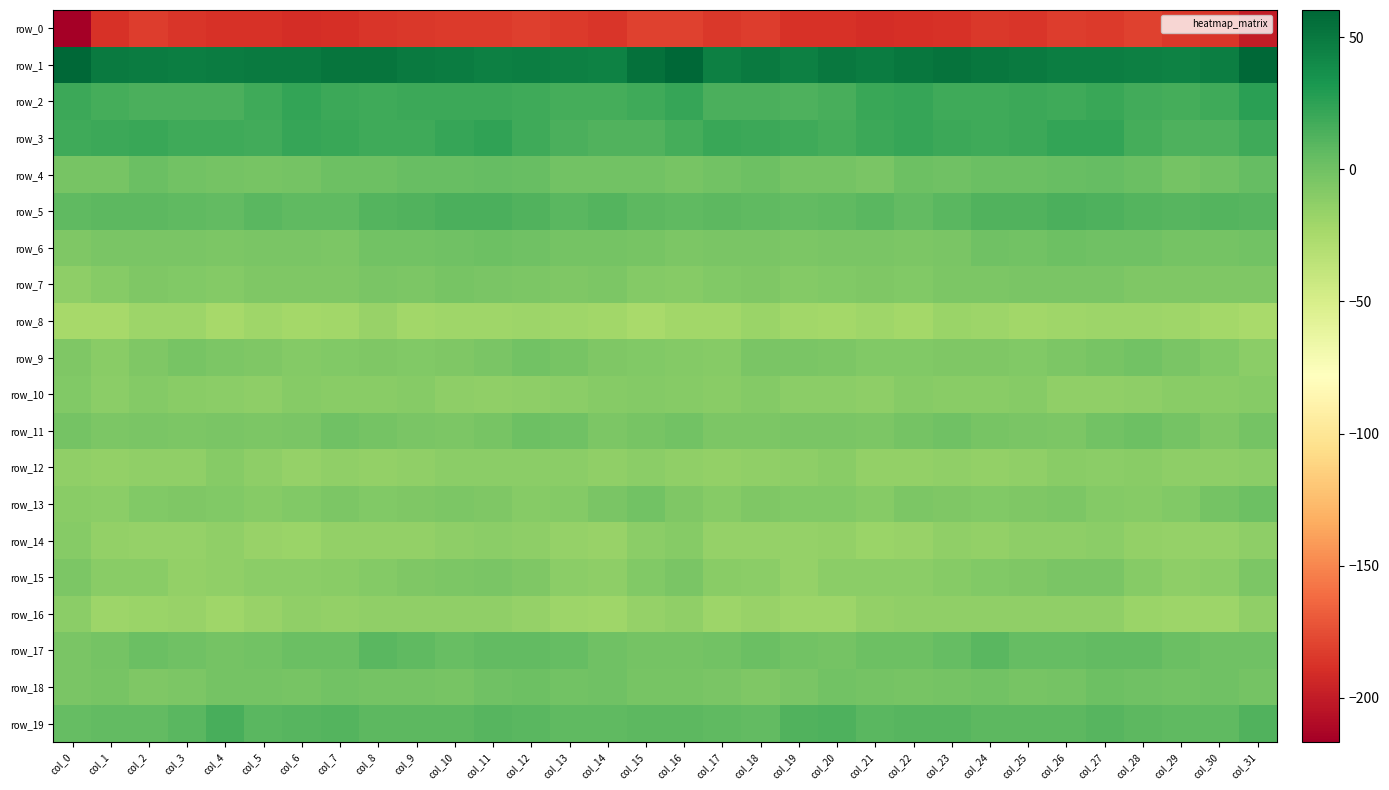

Where does the row_2 series first go above 18?

col_0